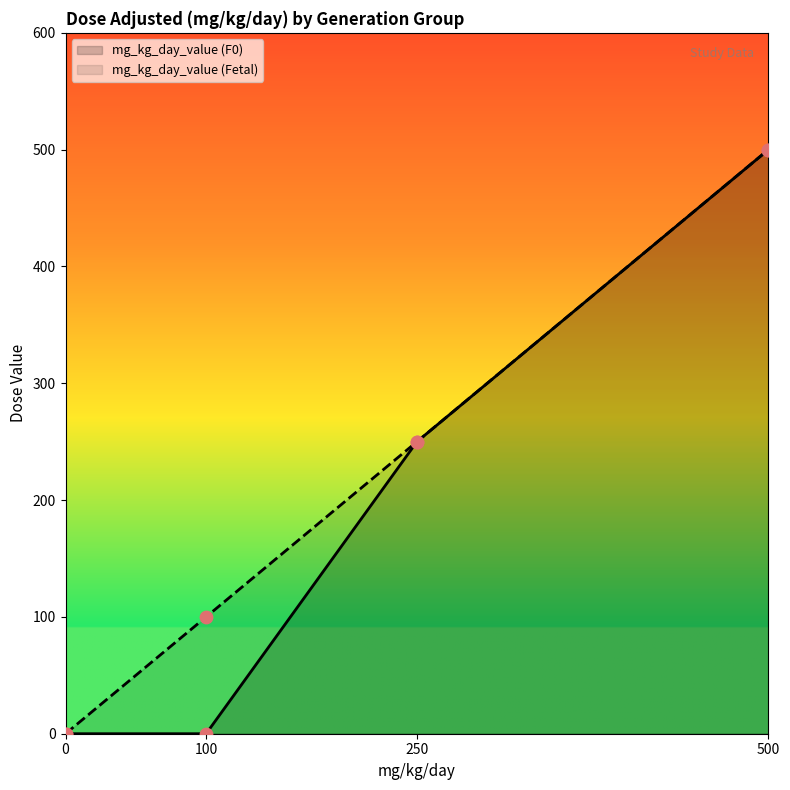

Which series contains the lowest Y value?

mg_kg_day_value (F0)